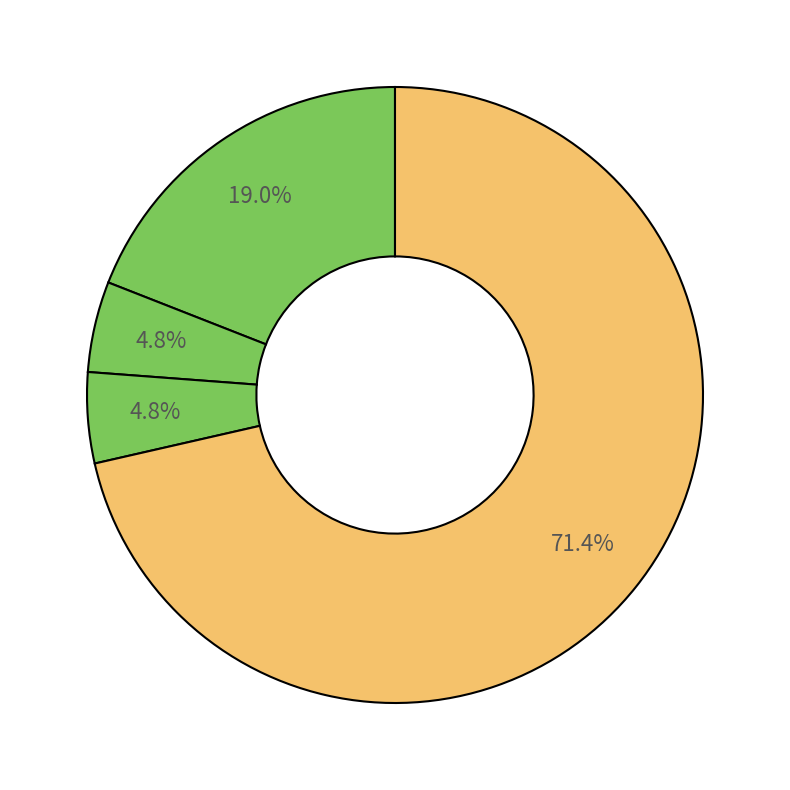

How many segments does this pie chart have?

4